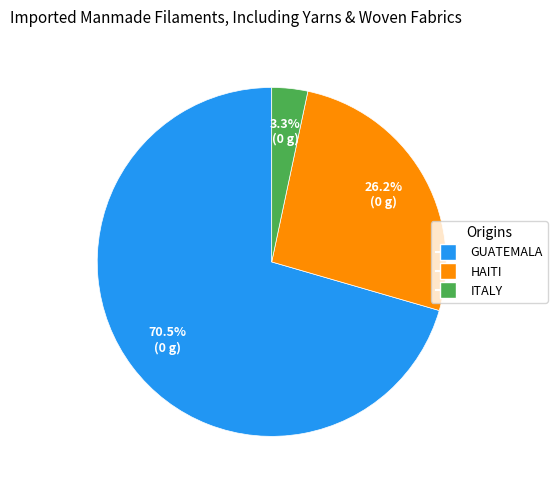

Is there a majority slice in this chart?

Yes